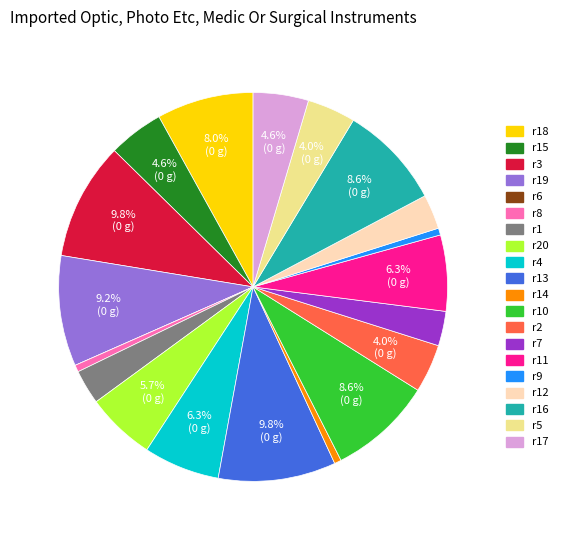

Is there any slice that represents more than half of the pie?

No